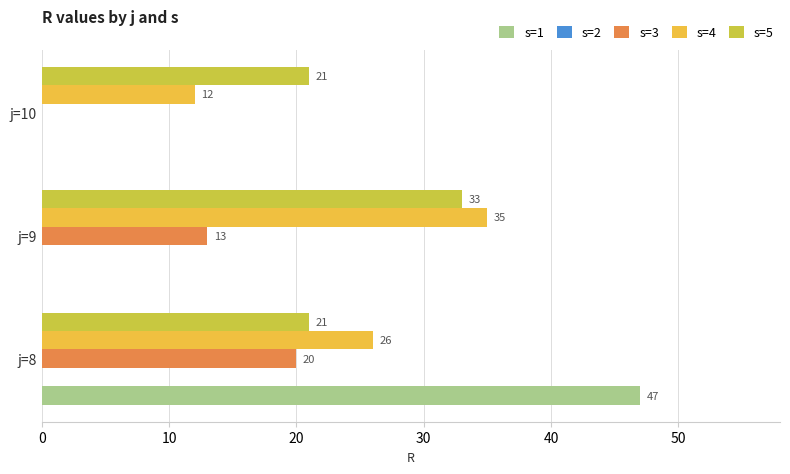

At which label does s=5 reach its peak?

j=9